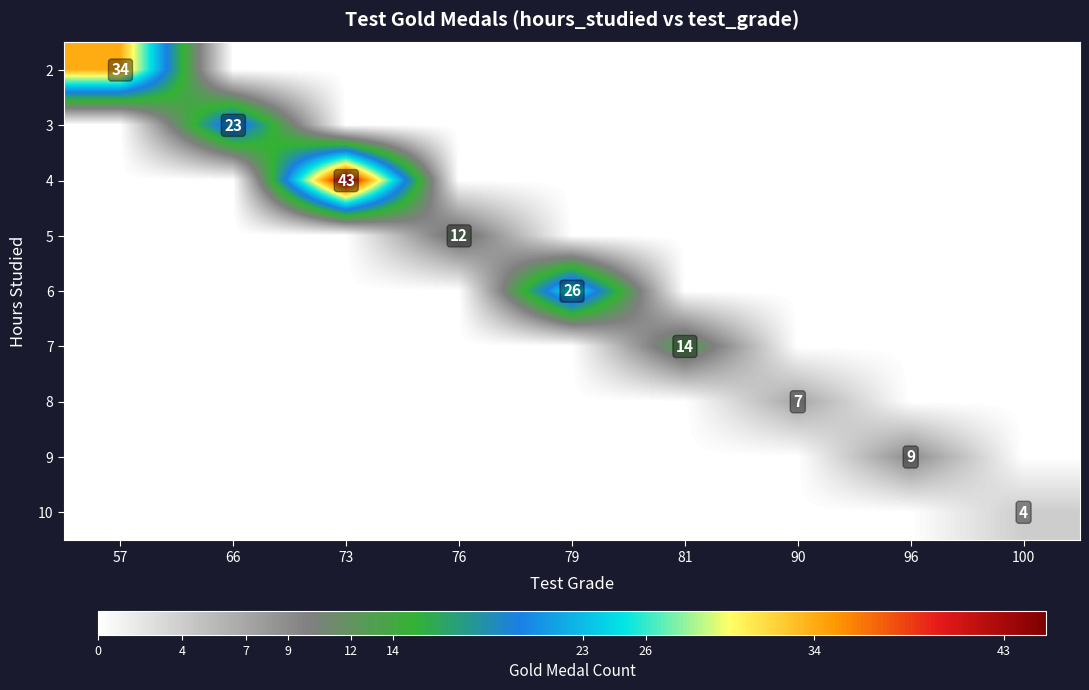

Count the number of data series in this chart.

9